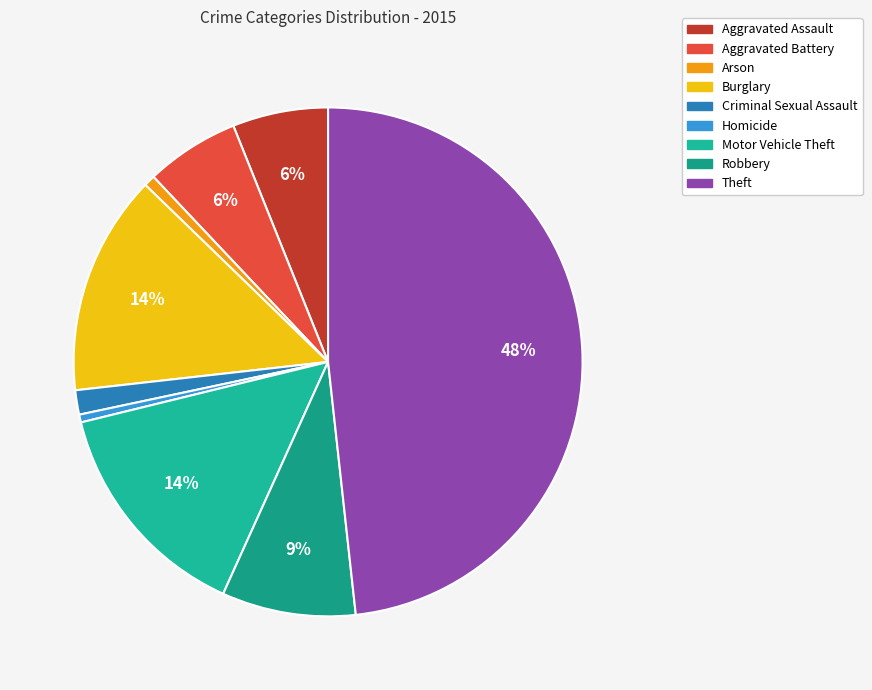

How many slices are in this pie chart?

9